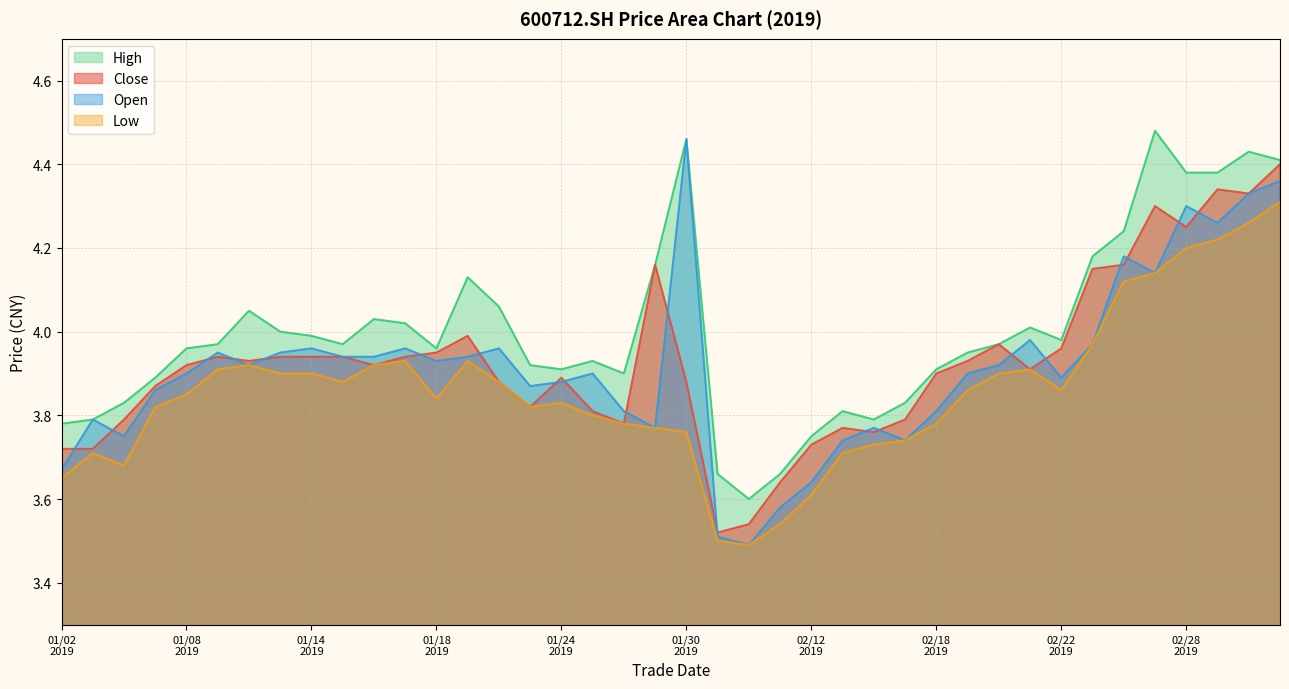

Between 20190130 and 20190212, which is larger?

20190130